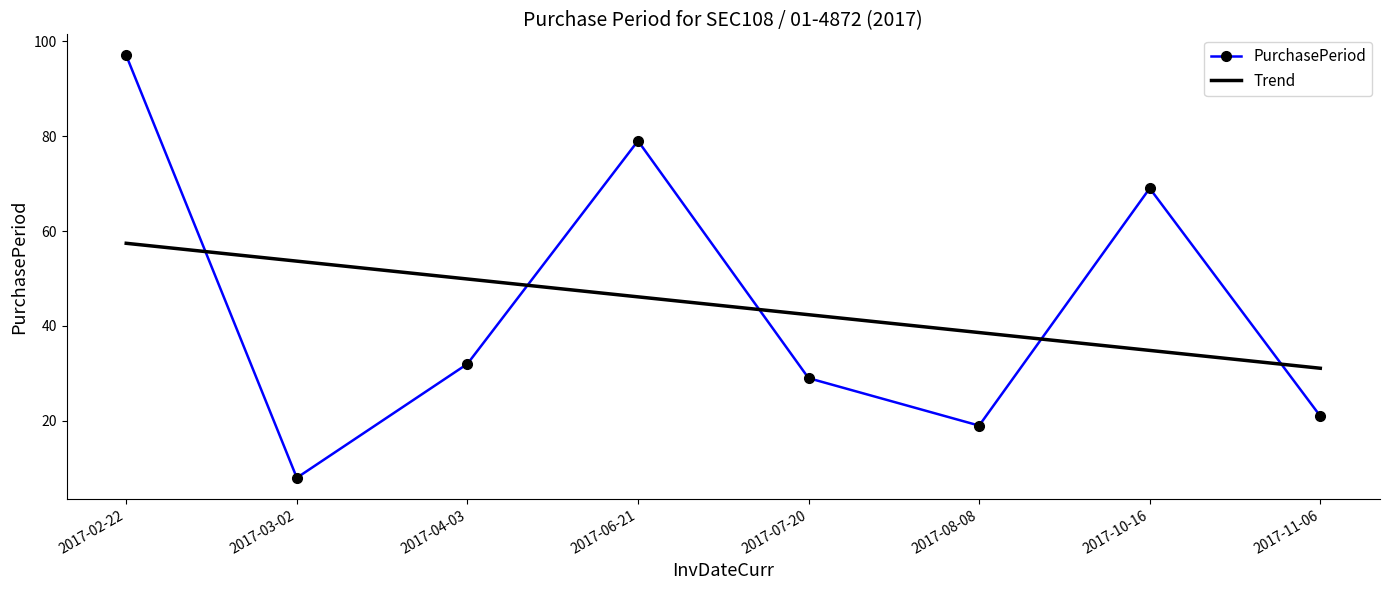

Between 2017-02-22 and 2017-04-03, which series saw the biggest shift?

PurchasePeriod